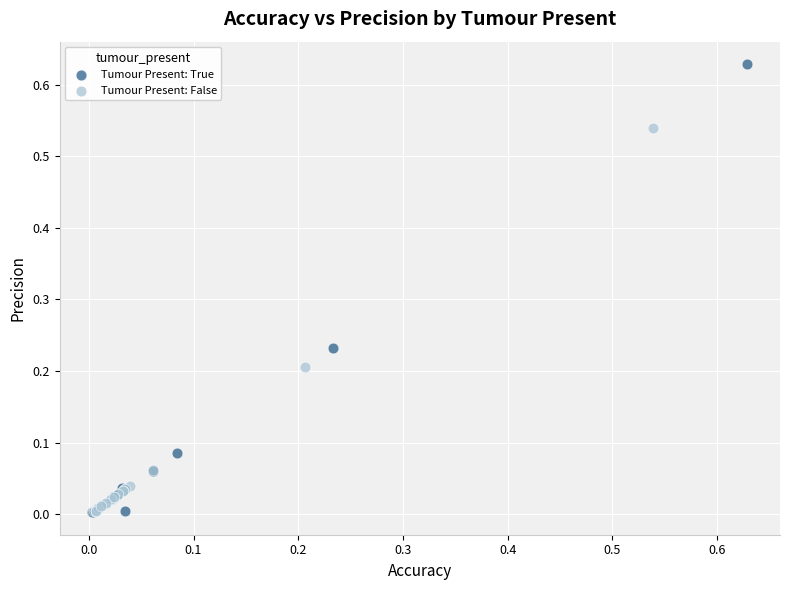

Which series reaches the maximum Y coordinate?

Tumour Present: True